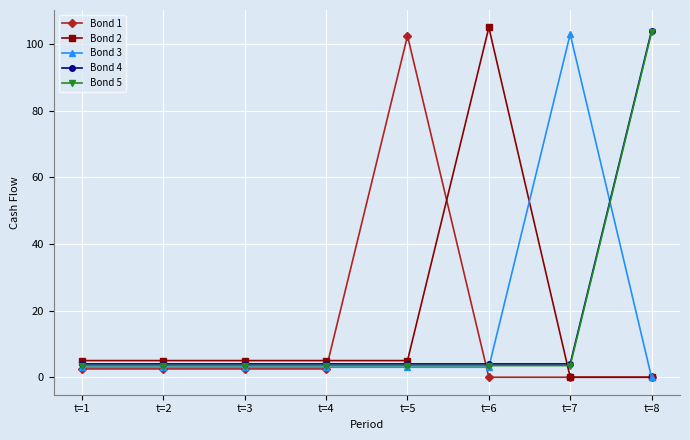

What is the value of the Bond 4 point at the 3rd from the left?

4.0